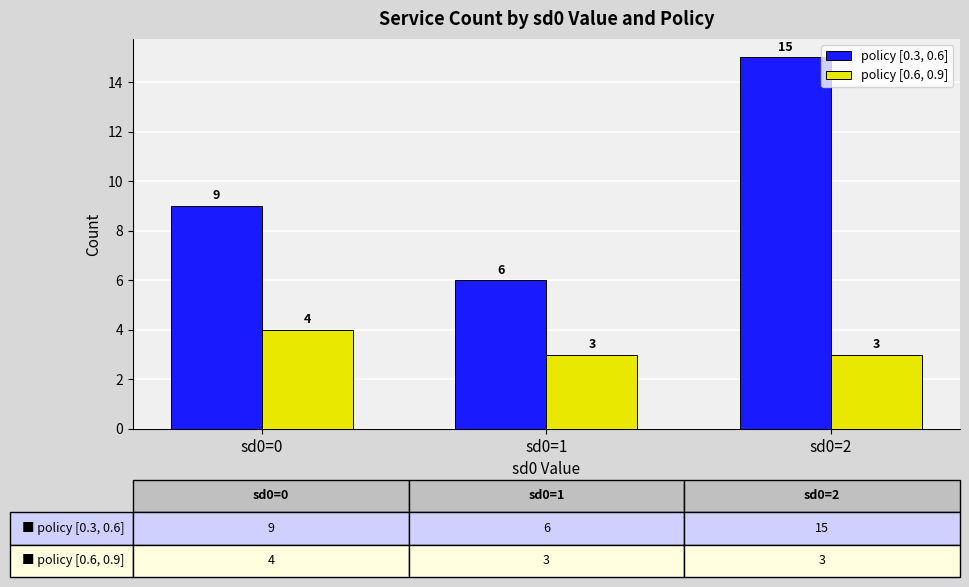

What is the sum of all policy [0.6, 0.9] values?

10